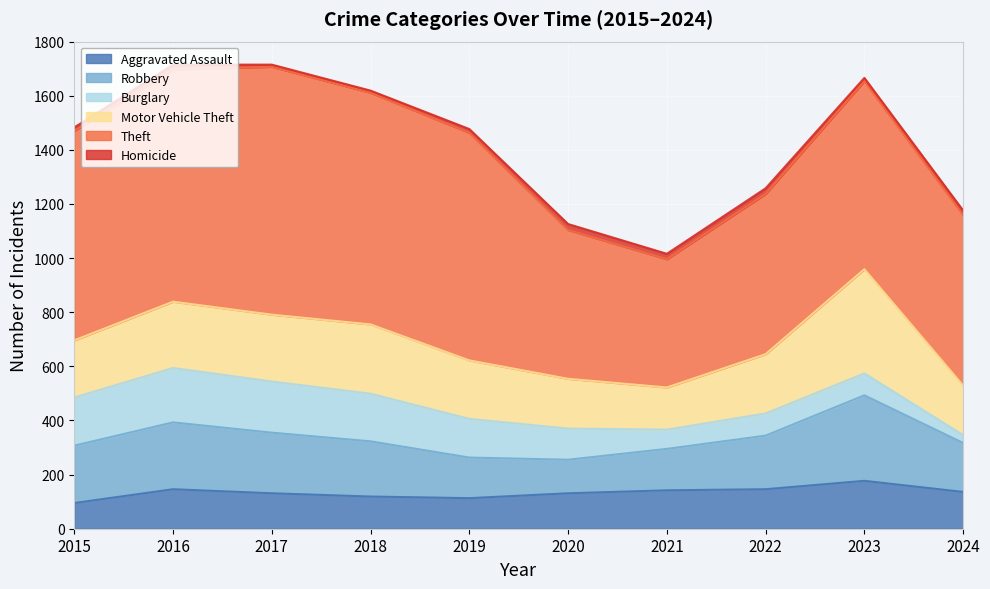

Rank the series by their maximum value, from highest to lowest.

Theft, Motor Vehicle Theft, Robbery, Burglary, Aggravated Assault, Homicide